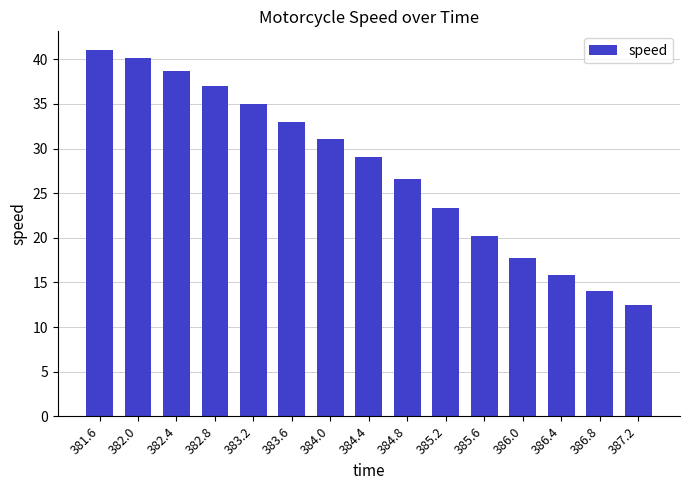

At which label is the value closest to 26?

384.8